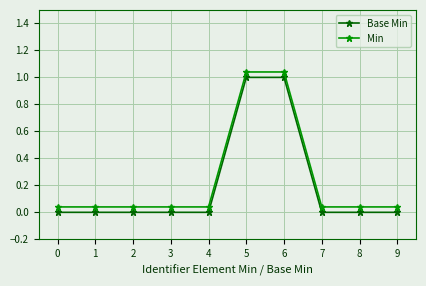

Is the value of Base Min at 5 greater than the value of Min at 0?

Yes